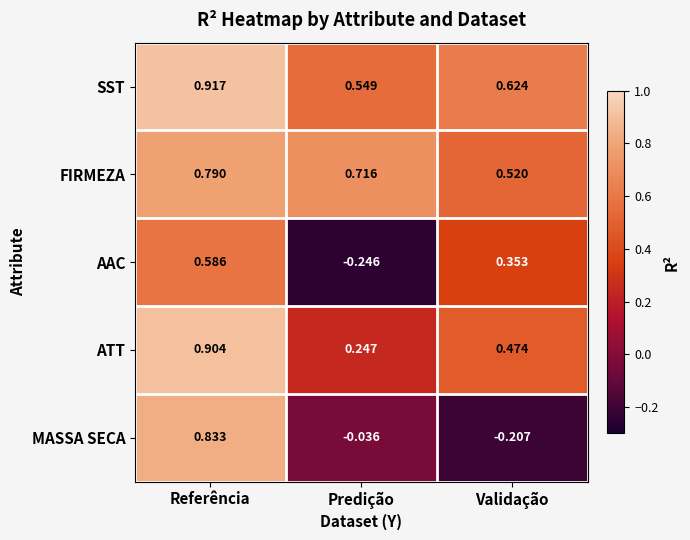

At which label does FIRMEZA reach its peak?

Referência